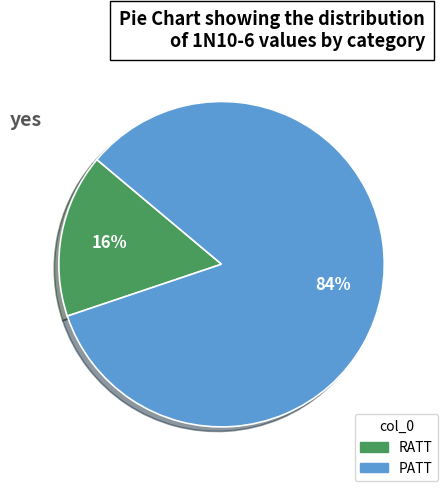

True or false: PATT accounts for 84% of the total.

True